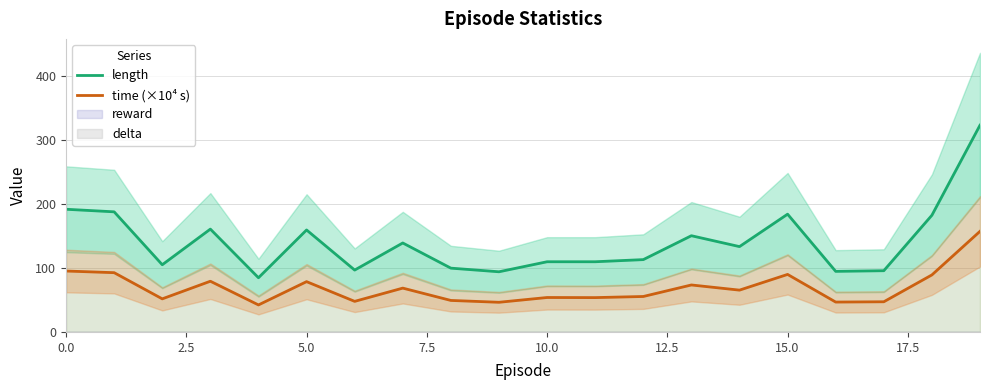

True or false: length and time (×10⁴ s) intersect in this chart.

False